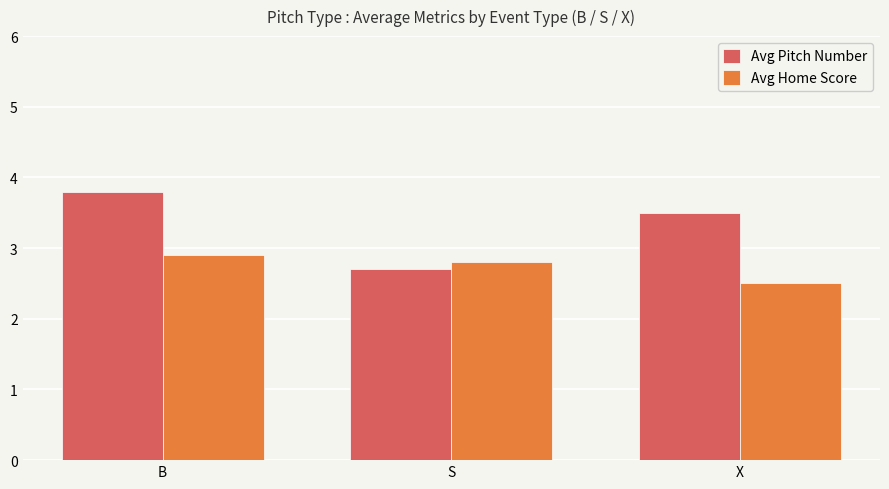

What is the label of the 1st bar from the right?

X